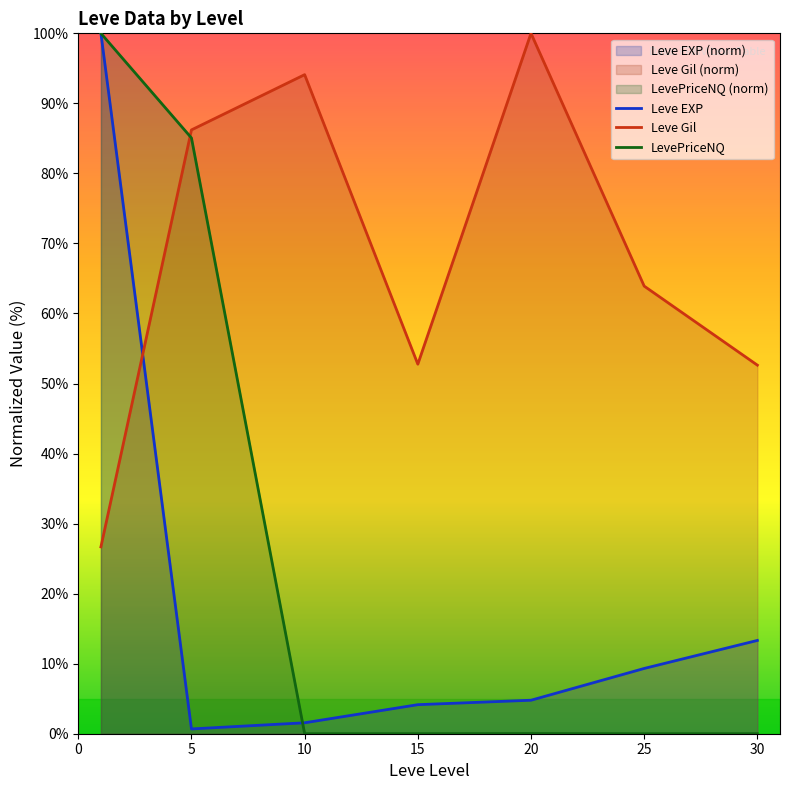

At 30, list the series in order from smallest to largest.

LevePriceNQ, Leve EXP, Leve Gil